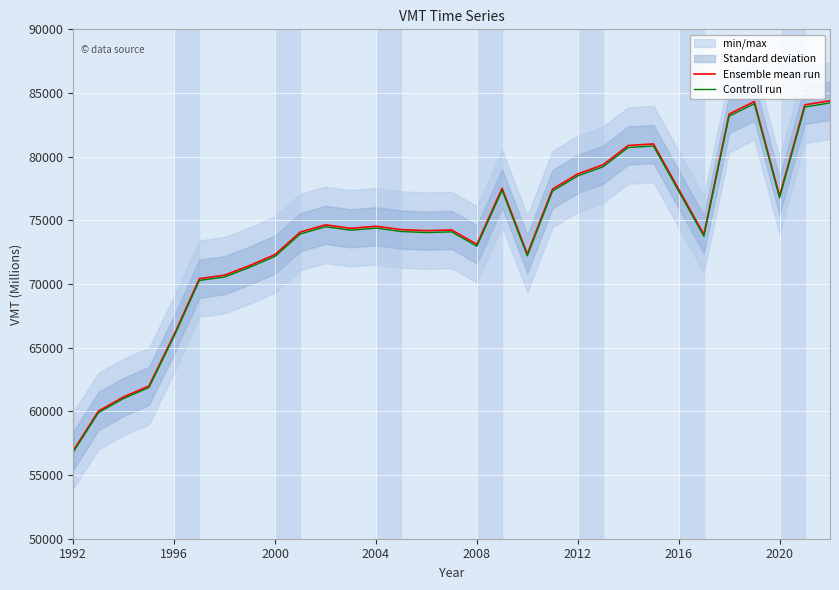

How many interior local valleys does the Controll run series have?

6